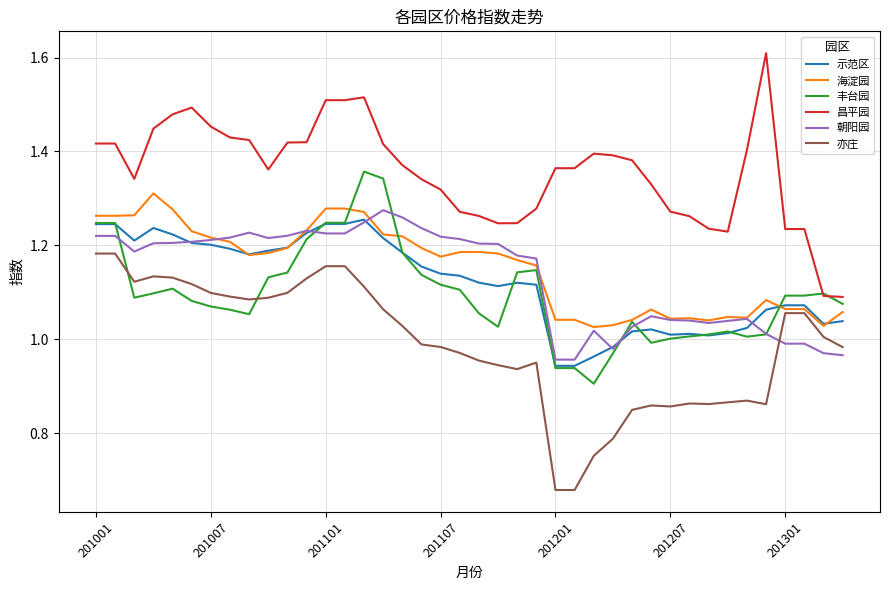

Which series has the largest total across all categories?

昌平园